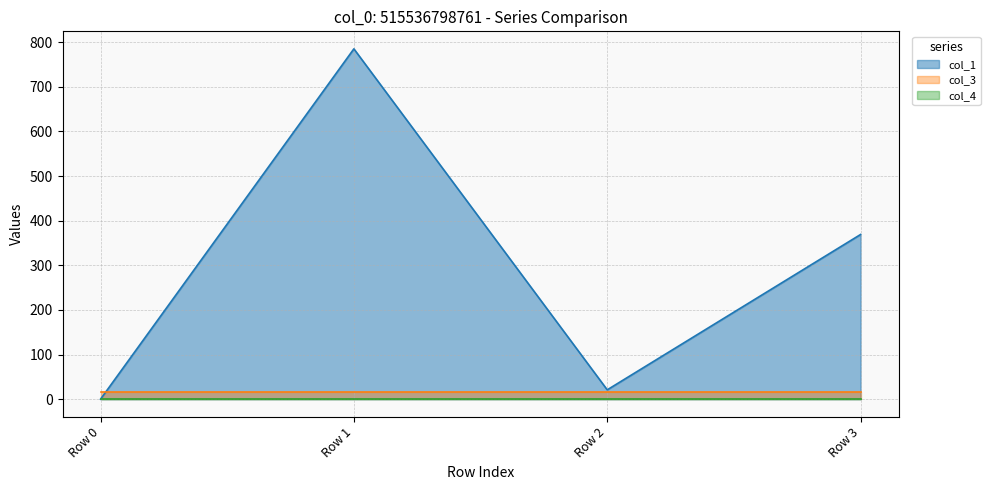

Is the value of col_4 at Row 2 greater than the value of col_1 at Row 3?

No